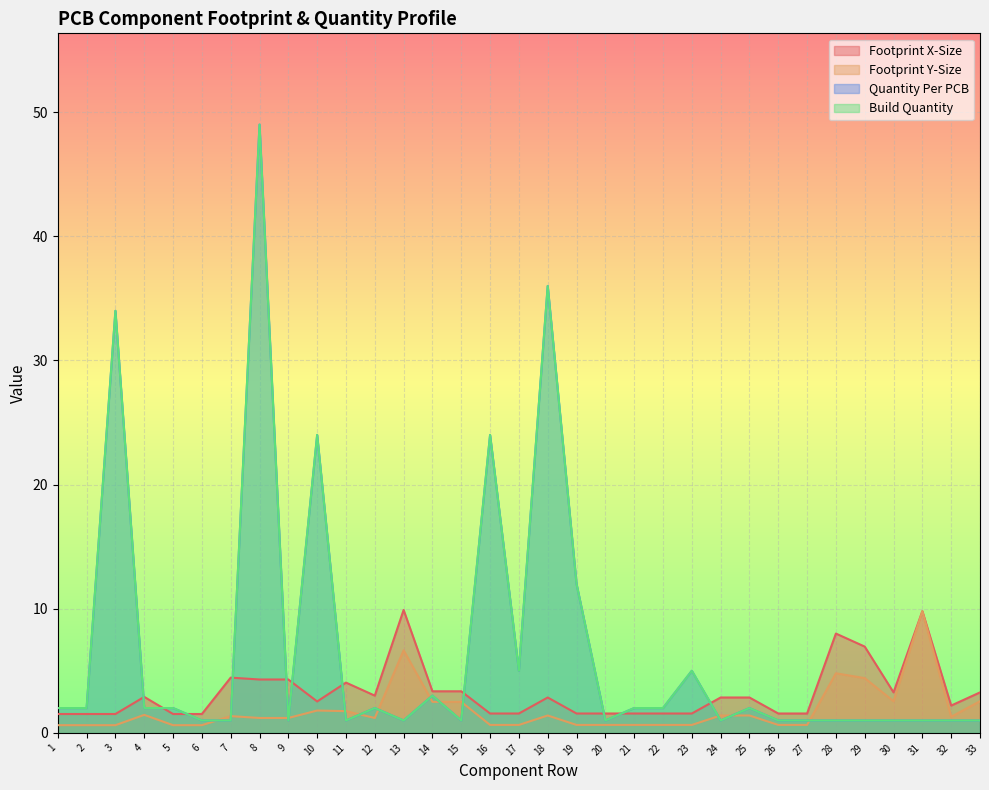

Which series has the largest total across all categories?

Quantity Per PCB